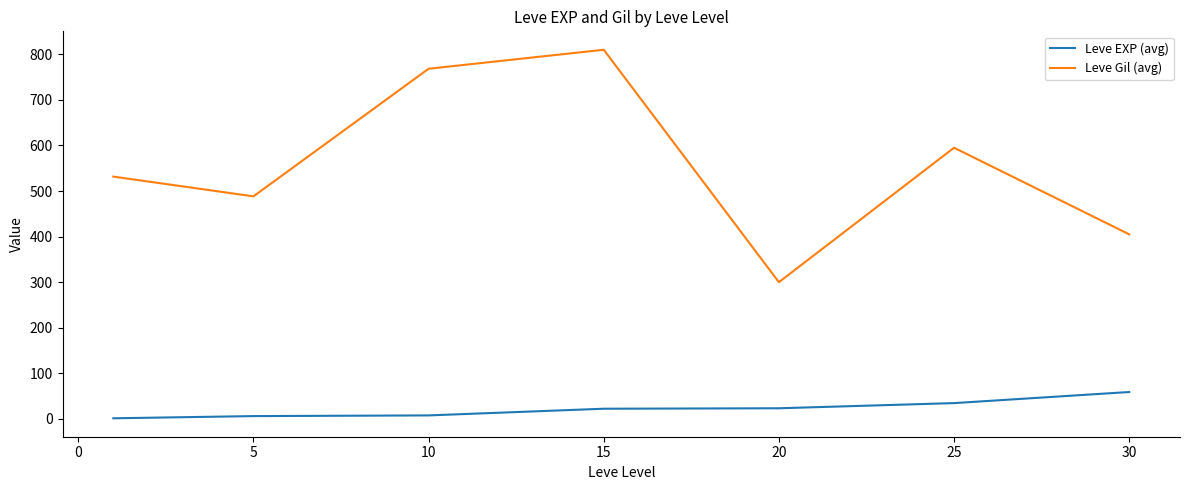

Which series has the largest total across all categories?

Leve Gil (avg)